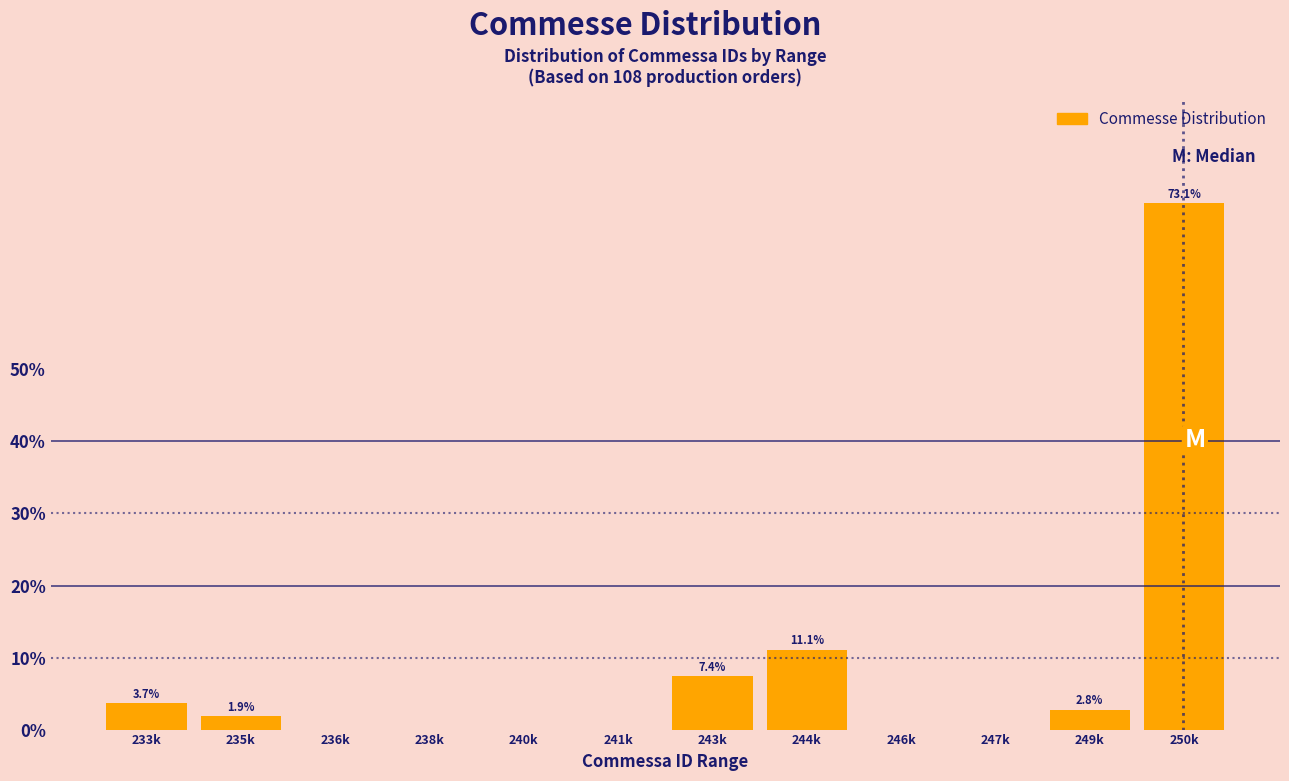

Reading left to right, what are all the values shown in this chart?

233k=3.7	235k=1.9	236k=0.0	238k=0.0	240k=0.0	241k=0.0	243k=7.4	244k=11.1	246k=0.0	247k=0.0	249k=2.8	250k=73.1